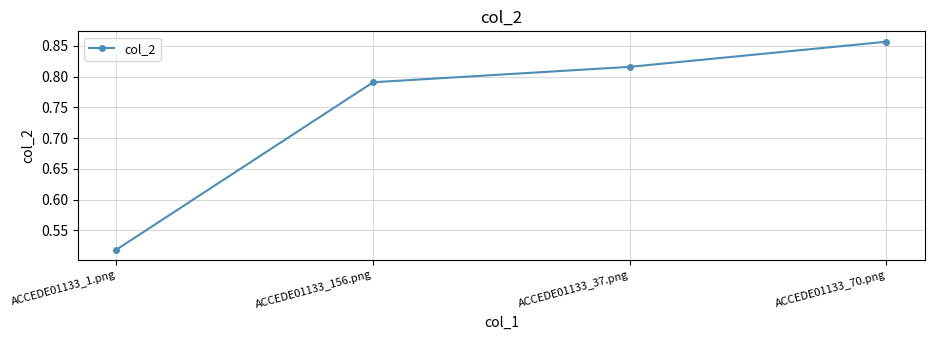

Which label corresponds to the smallest value in the chart?

ACCEDE01133_1.png